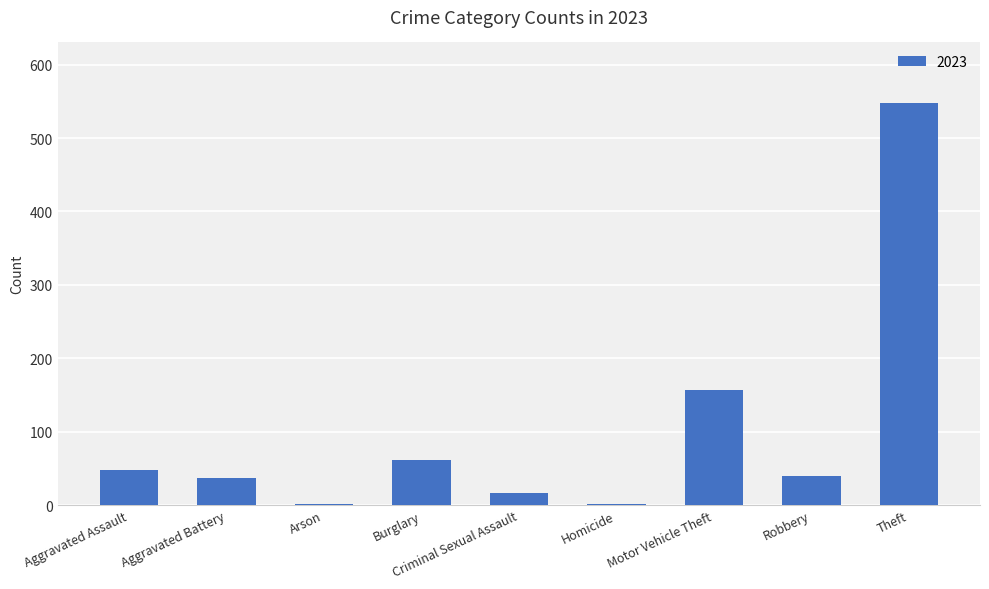

The value at Aggravated Assault is 29. True or false?

False